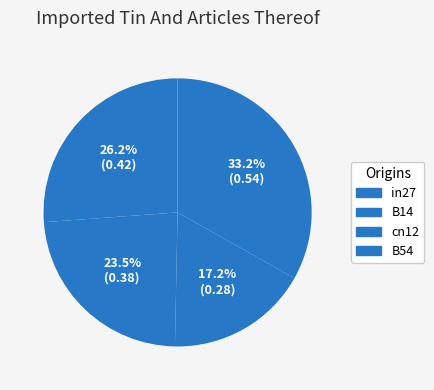

Count the number of slices in the pie.

4